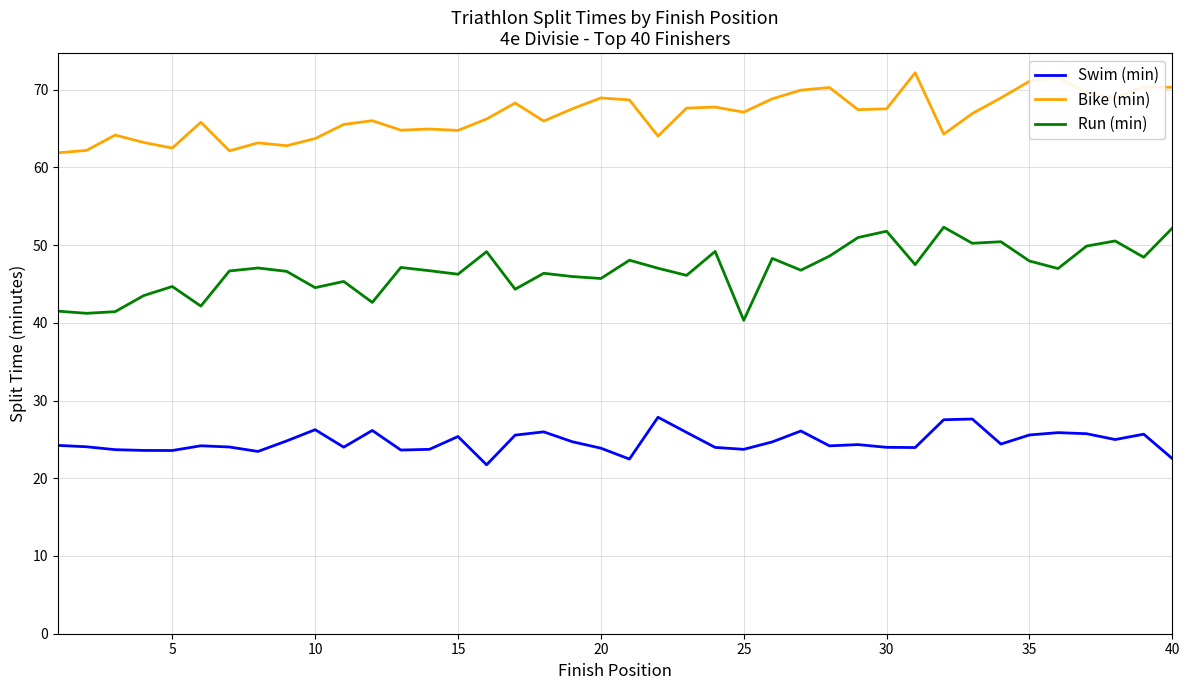

Rank the series by their average value, from lowest to highest.

Swim (min), Run (min), Bike (min)